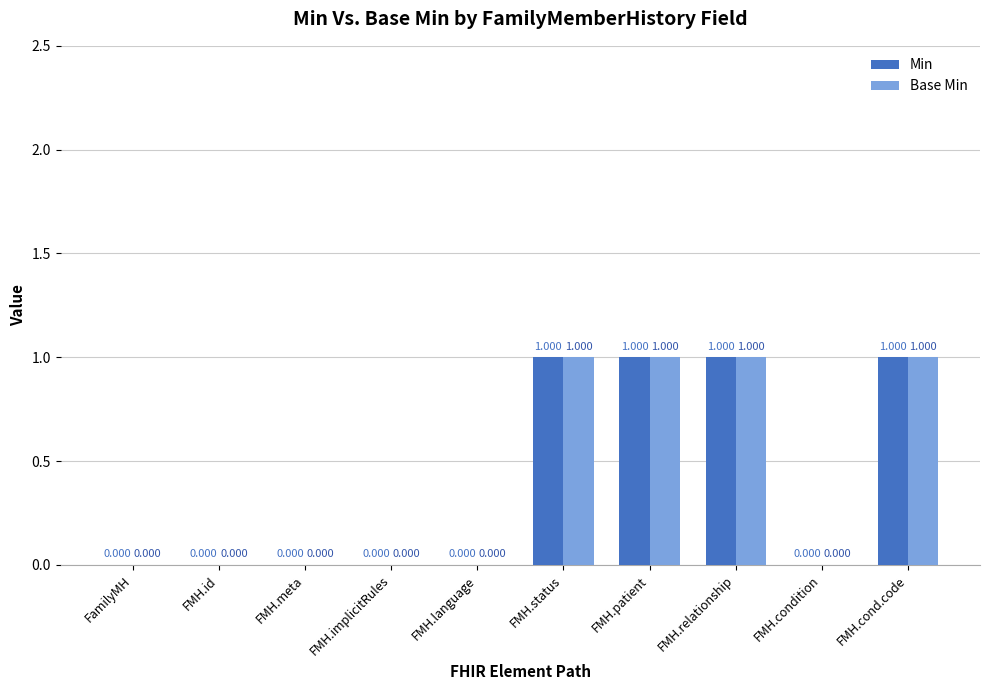

Is the value of Min at FMH.relationship greater than the value of Base Min at FMH.condition?

Yes